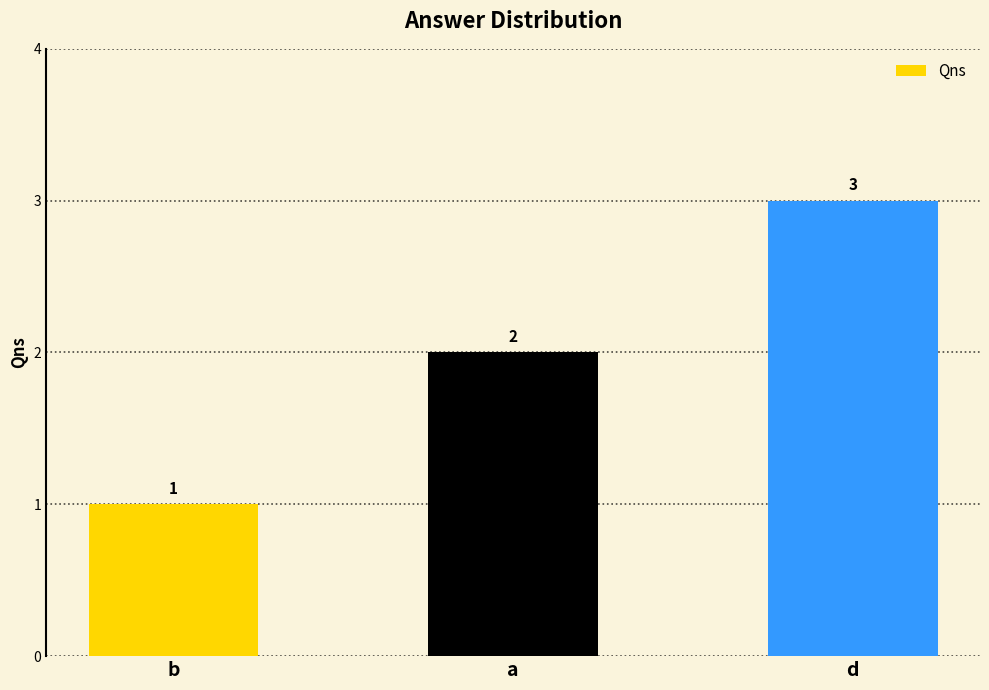

How many bars are there in total?

3